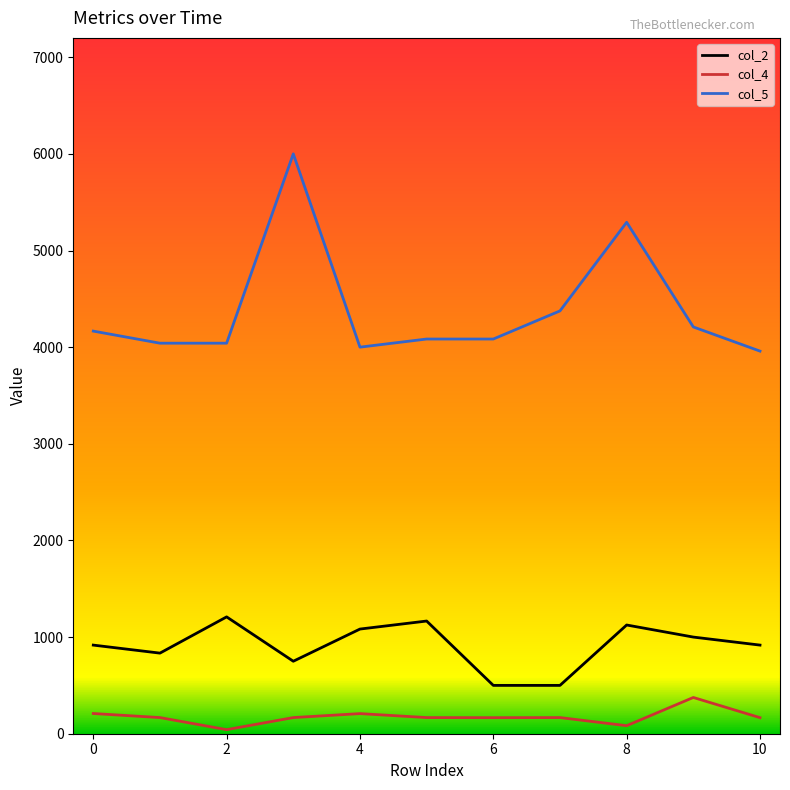

List the series in order of their peak value, lowest first.

col_4, col_2, col_5